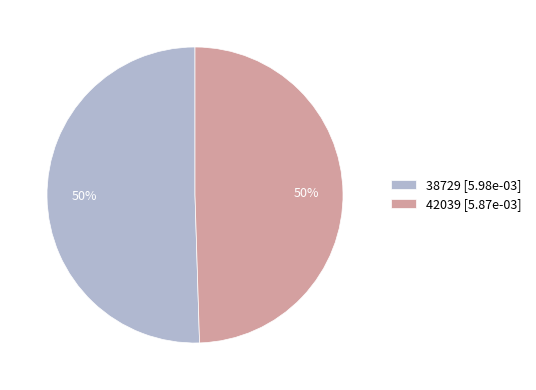

To the nearest percent, what portion does 42039 [5.87e-03] represent?

50%